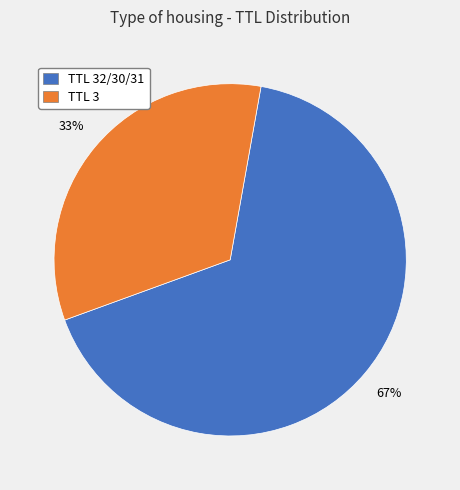

To the nearest percent, what portion does TTL 32/30/31 represent?

67%